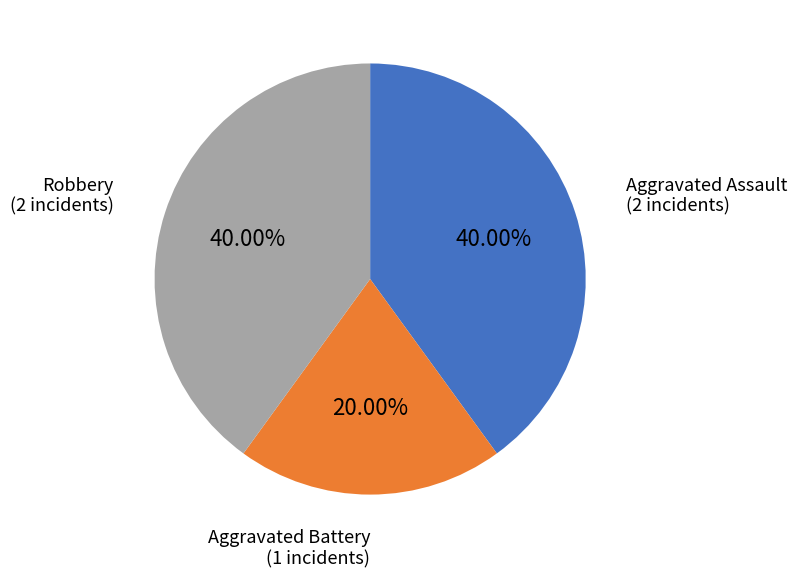

Does Aggravated Battery account for over 50% of the chart?

No